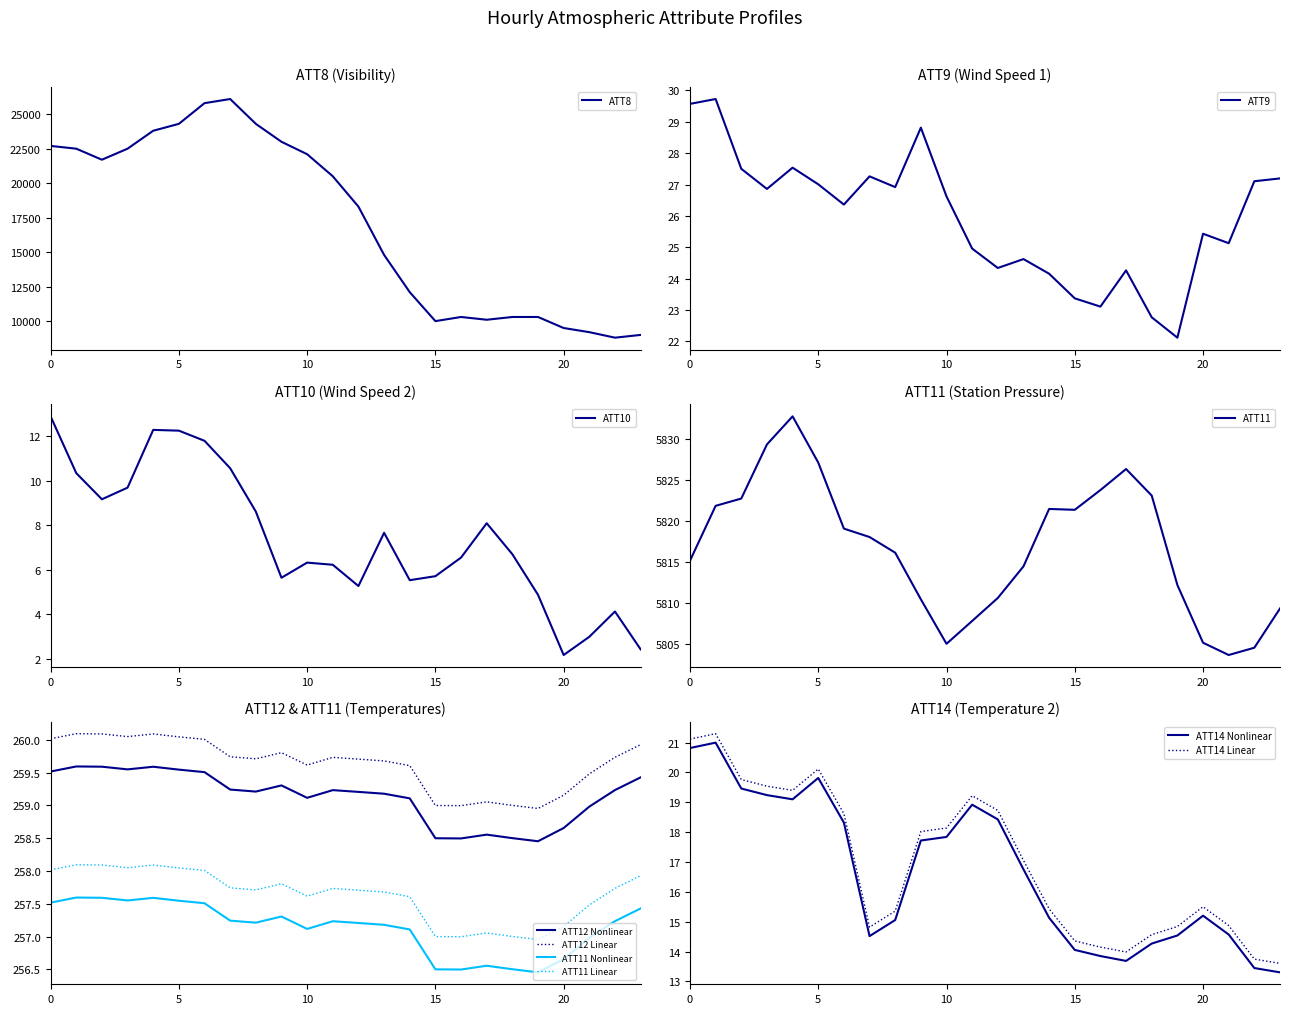

True or false: ATT14 and ATT8 cross at least once.

False